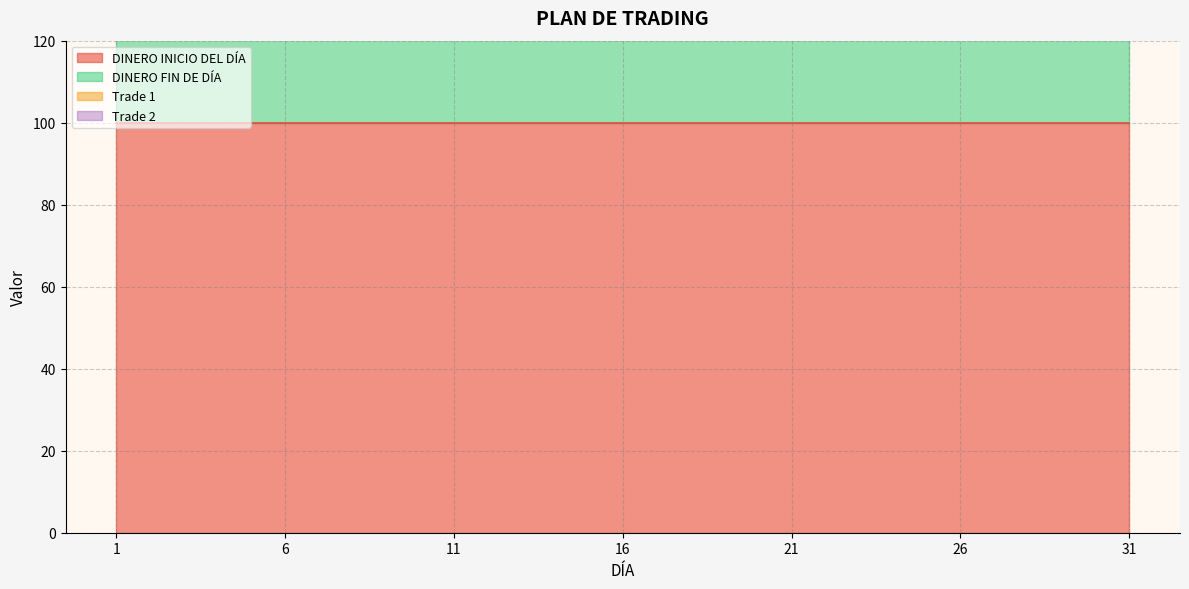

True or false: DINERO FIN DE DÍA and DINERO INICIO DEL DÍA intersect in this chart.

False